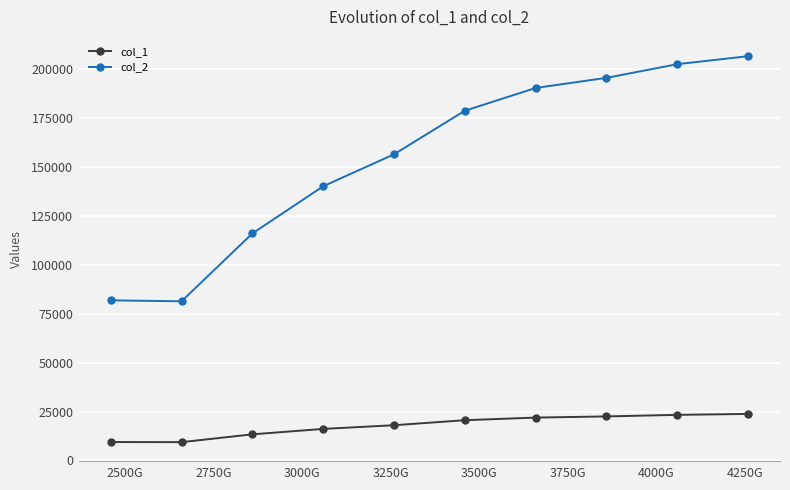

What is the value of the col_2 point at the 1st from the left?

81866.1